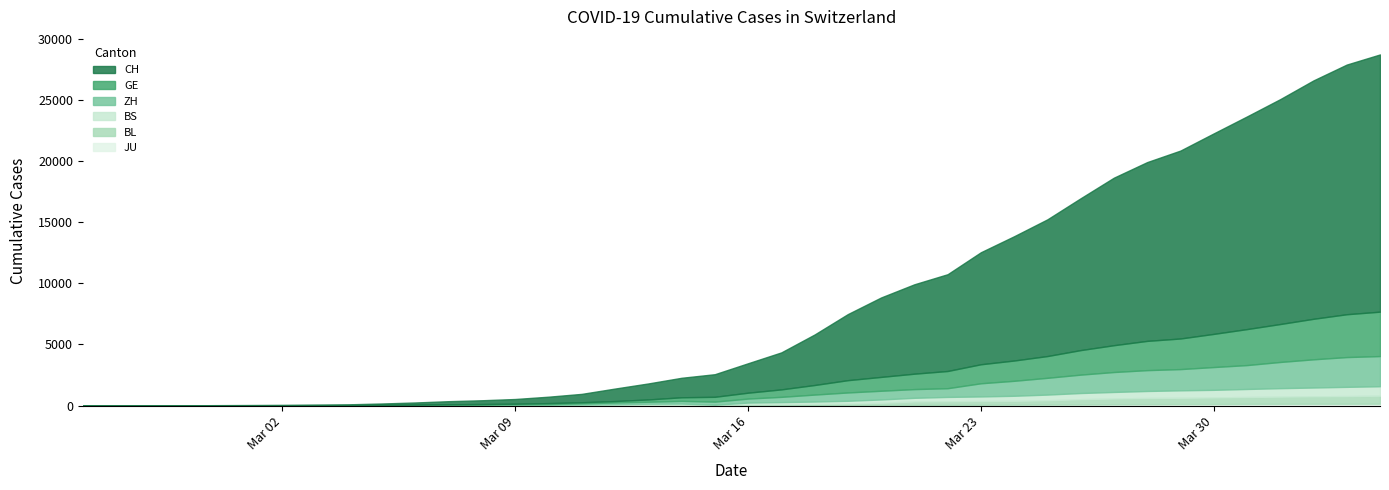

At which label does BS first exceed 144?

2020-03-17